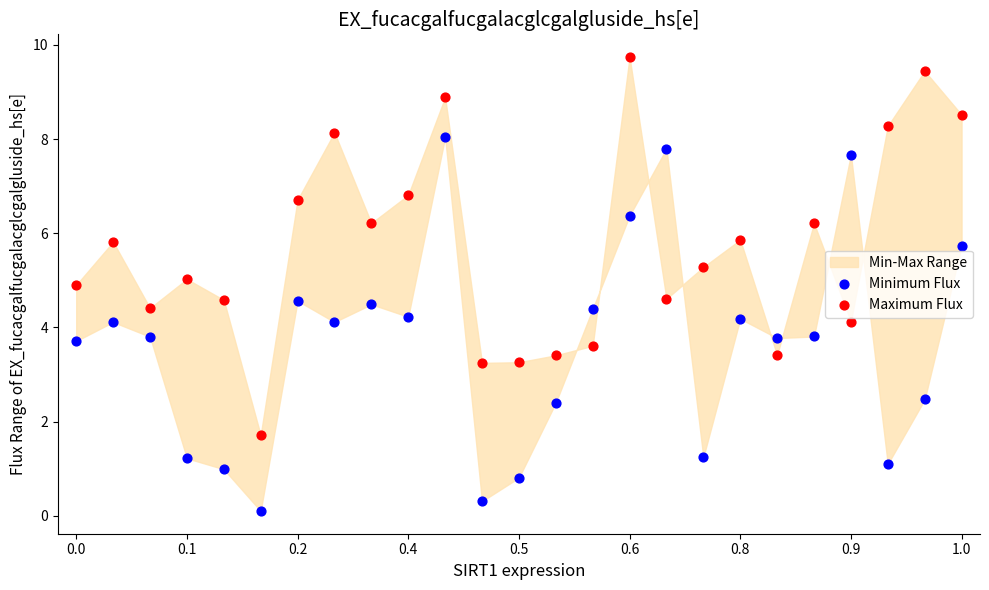

Which series contains the lowest Y value?

Minimum Flux